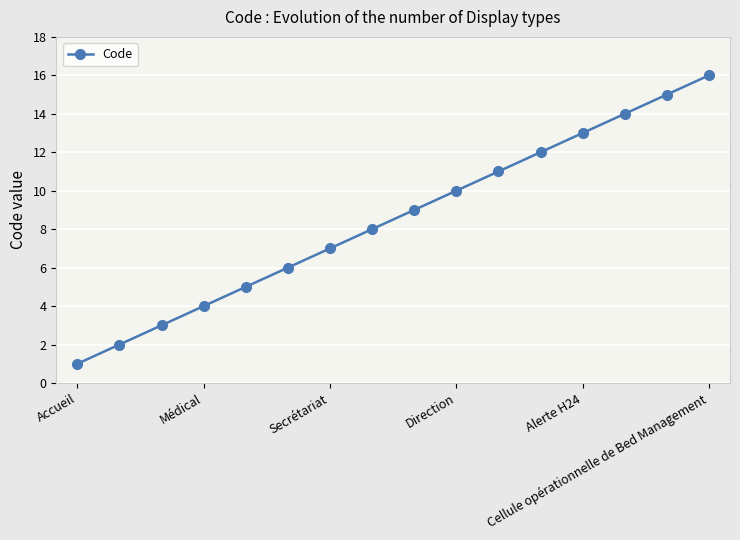

What is the greatest value displayed?

16